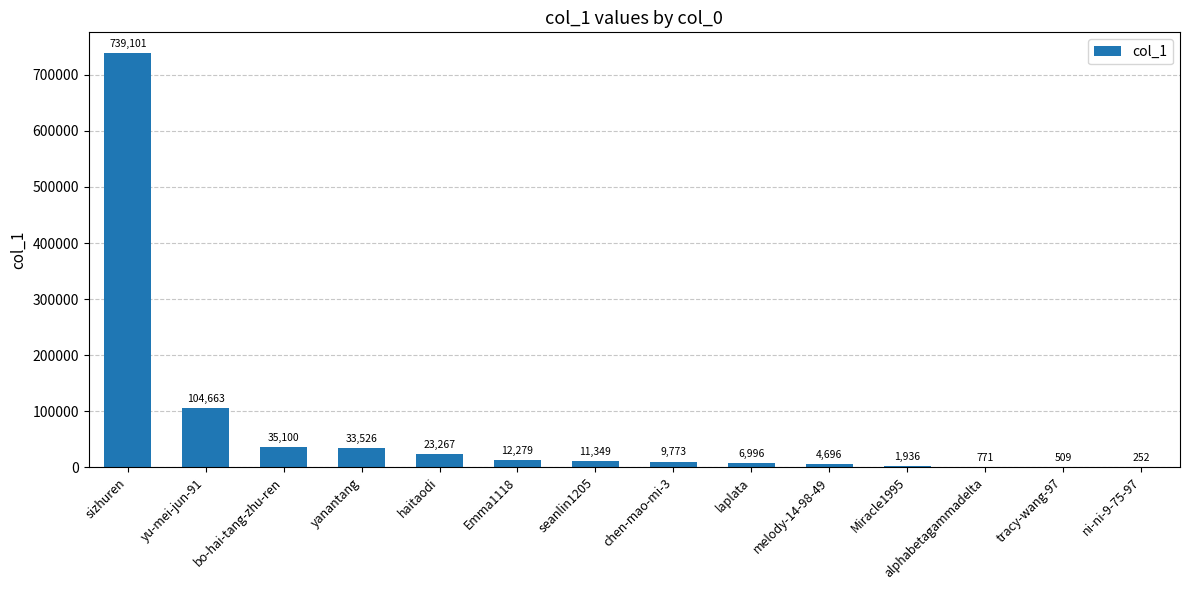

Reading right to left, list all the values displayed in this chart.

ni-ni-9-75-97=252	tracy-wang-97=509	alphabetagammadelta=771	Miracle1995=1936	melody-14-98-49=4696	laplata=6996	chen-mao-mi-3=9773	seanlin1205=11349	Emma1118=12279	haitaodi=23267	yanantang=33526	bo-hai-tang-zhu-ren=35100	yu-mei-jun-91=104663	sizhuren=739101